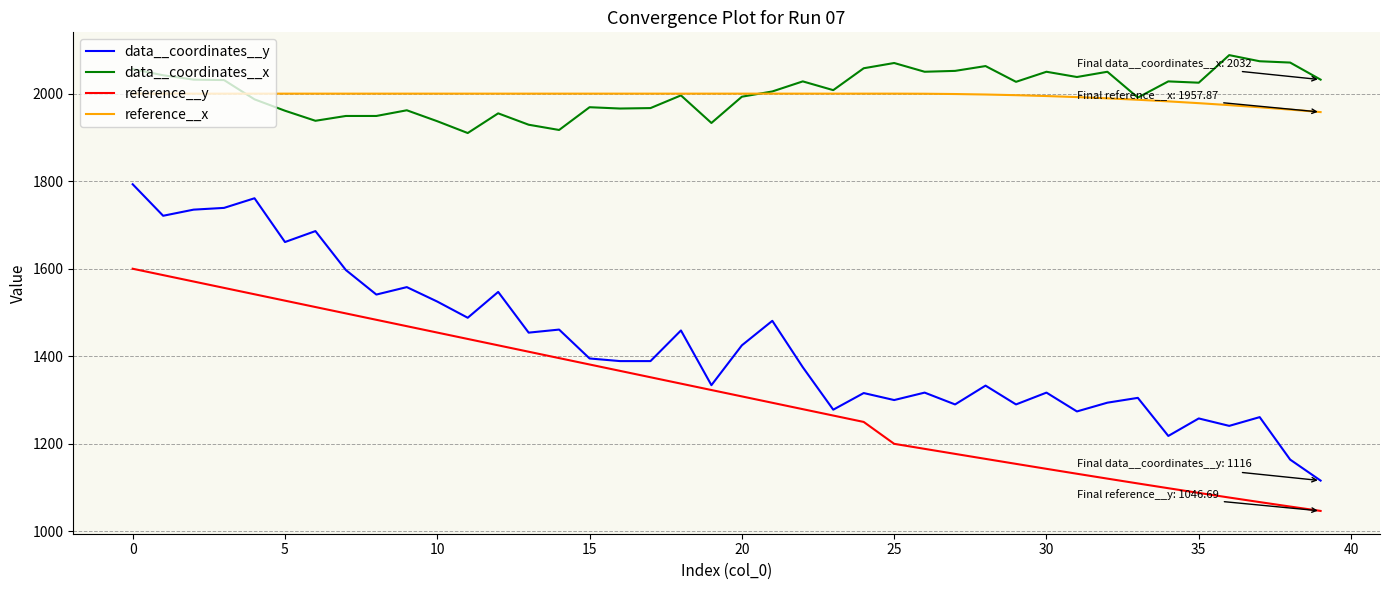

What is the difference between the maximum and minimum values in the reference__y series?

553.3